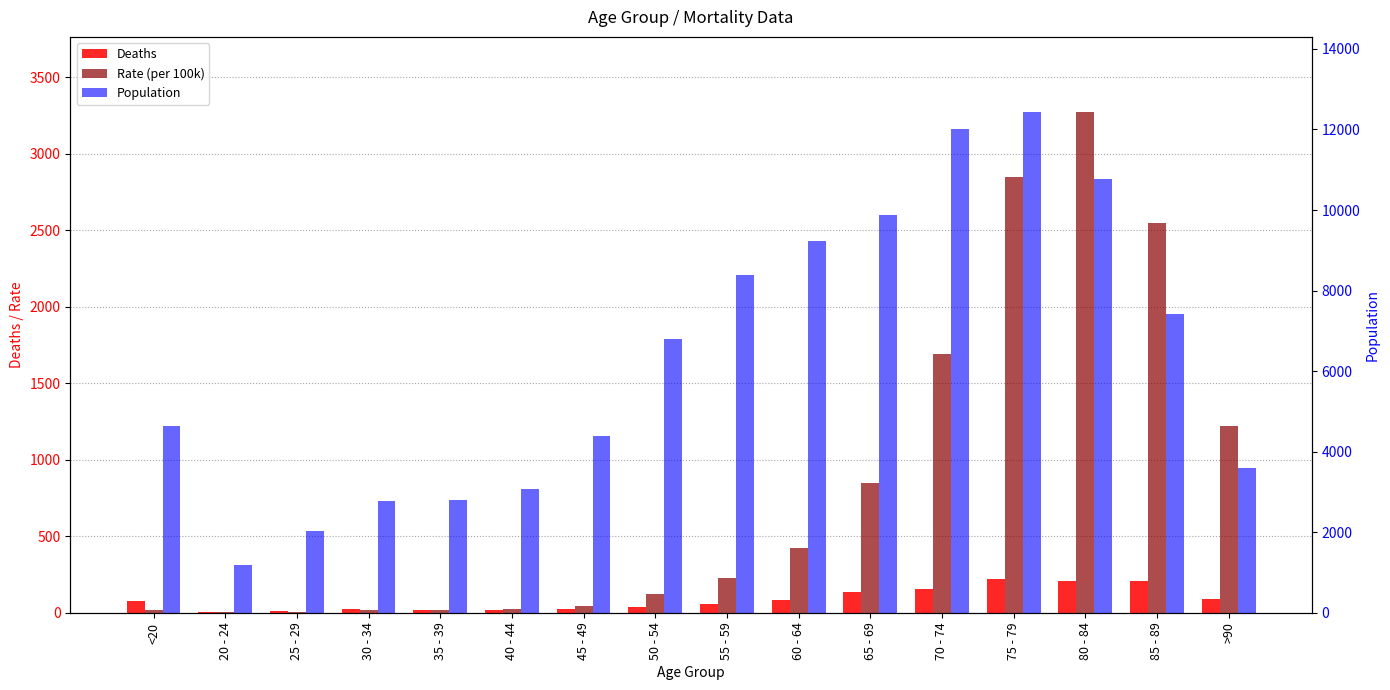

What is the sum of the Population values at 25 - 29 and 45 - 49?

6434